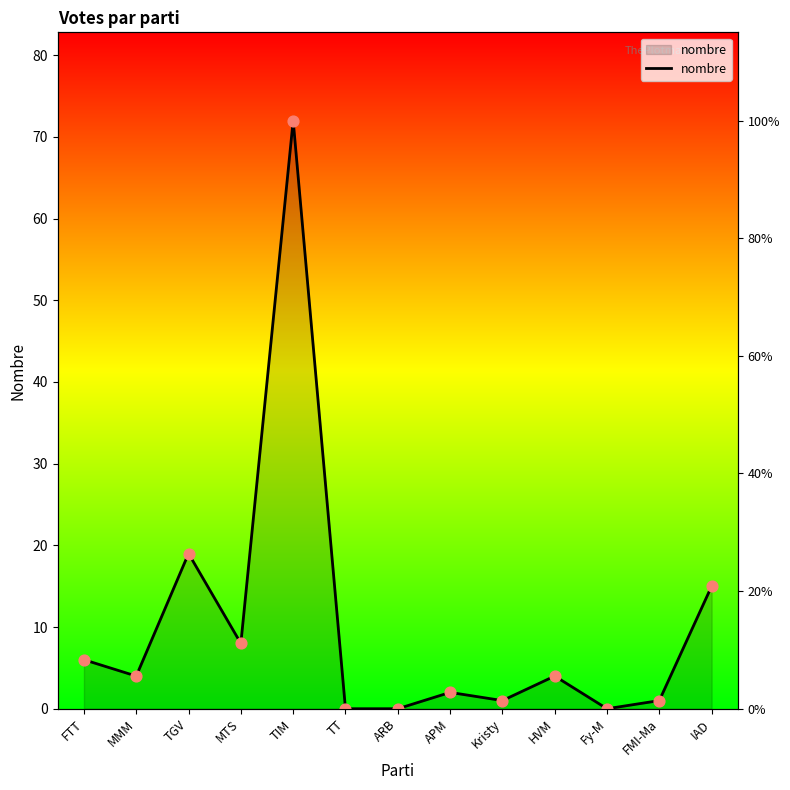

Between TT and ARB, which is larger?

TT